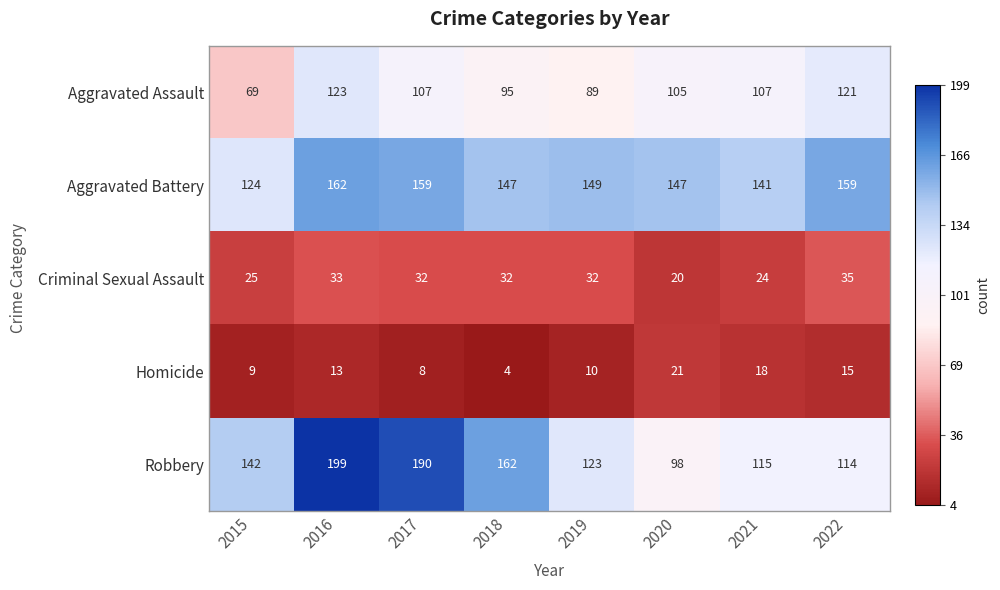

How many data points does each series have?

8